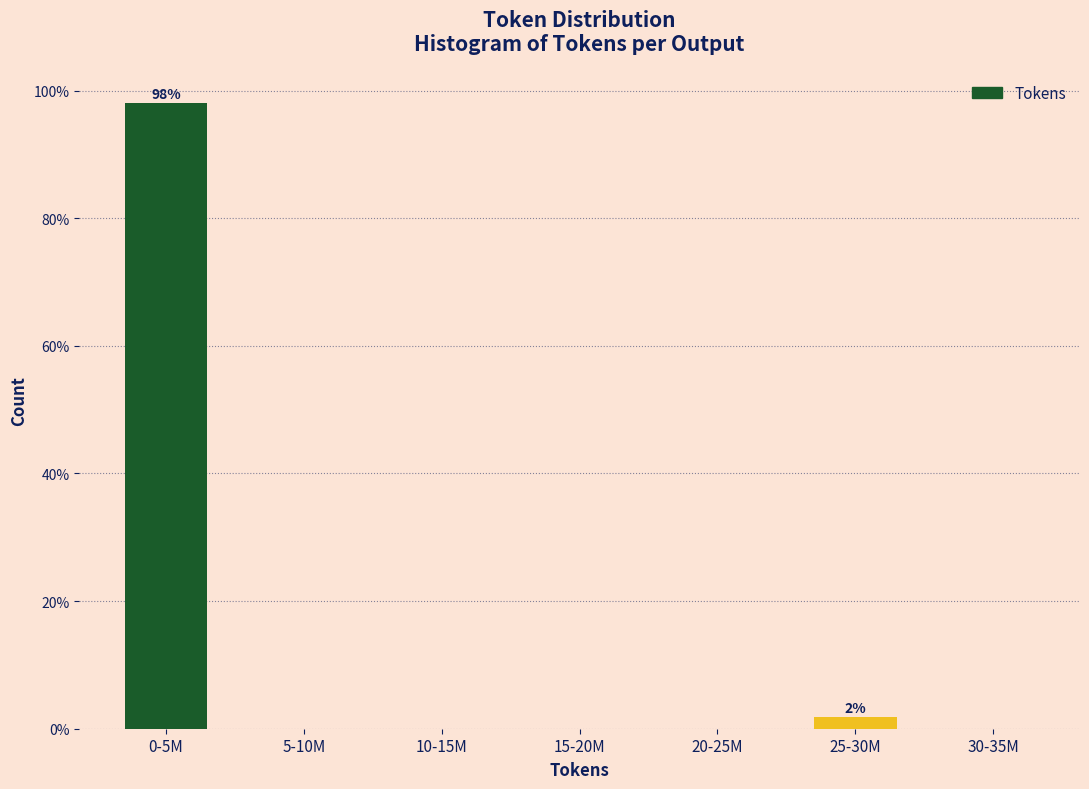

Reading right to left, extract all data points from this chart.

30-35M=0.0	25-30M=1.9	20-25M=0.0	15-20M=0.0	10-15M=0.0	5-10M=0.0	0-5M=98.1